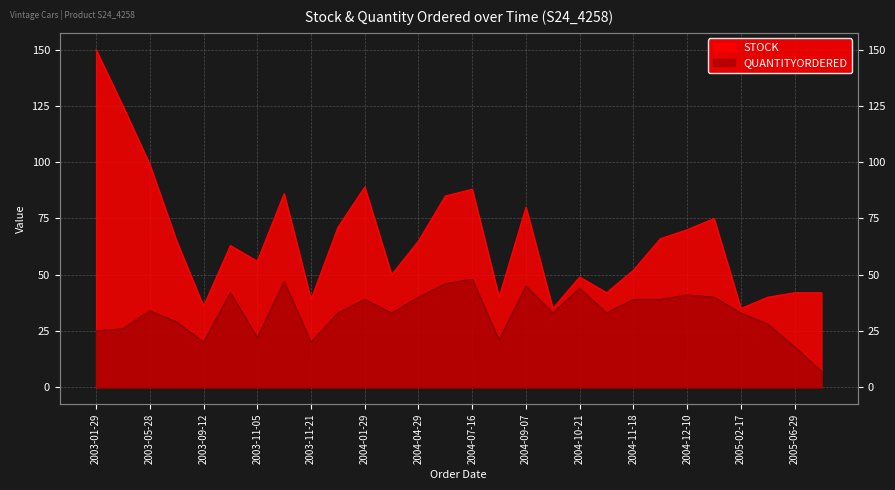

Read the QUANTITYORDERED value at 2004-11-01, to the nearest 10.

40